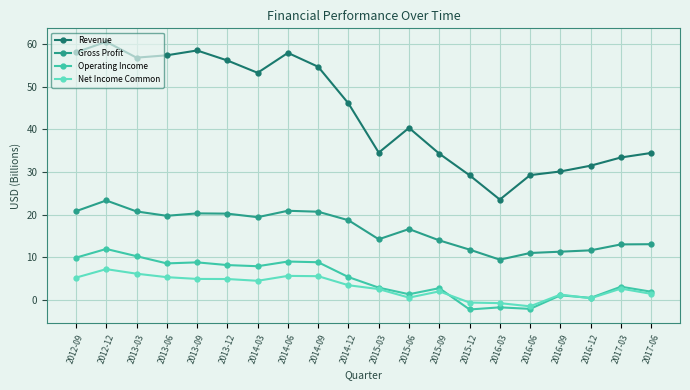

What is the label of the 15th point from the right?

2013-12